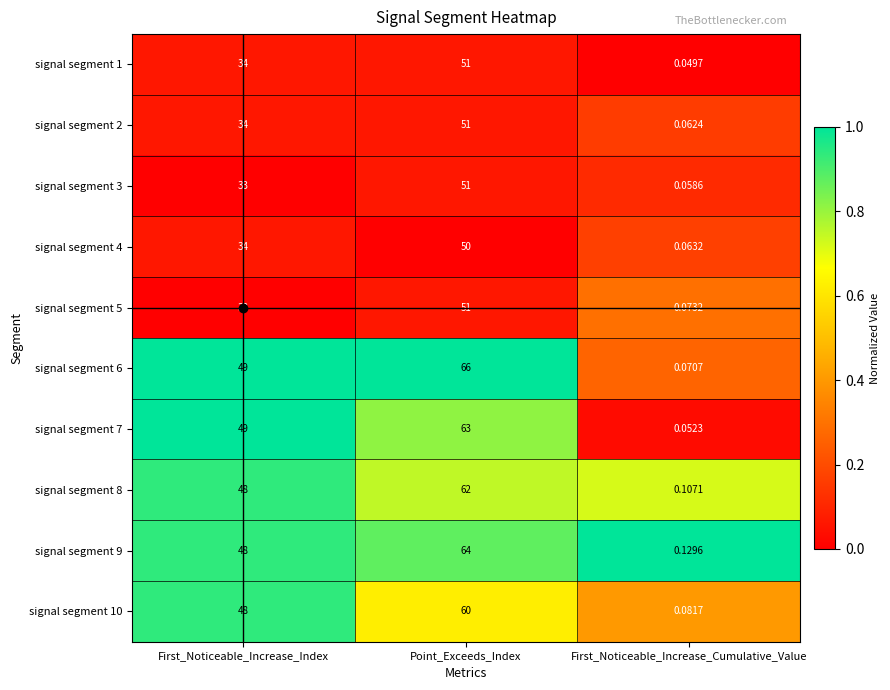

Rank the categories by signal segment 6 value from highest to lowest.

Point_Exceeds_Index, First_Noticeable_Increase_Index, First_Noticeable_Increase_Cumulative_Value